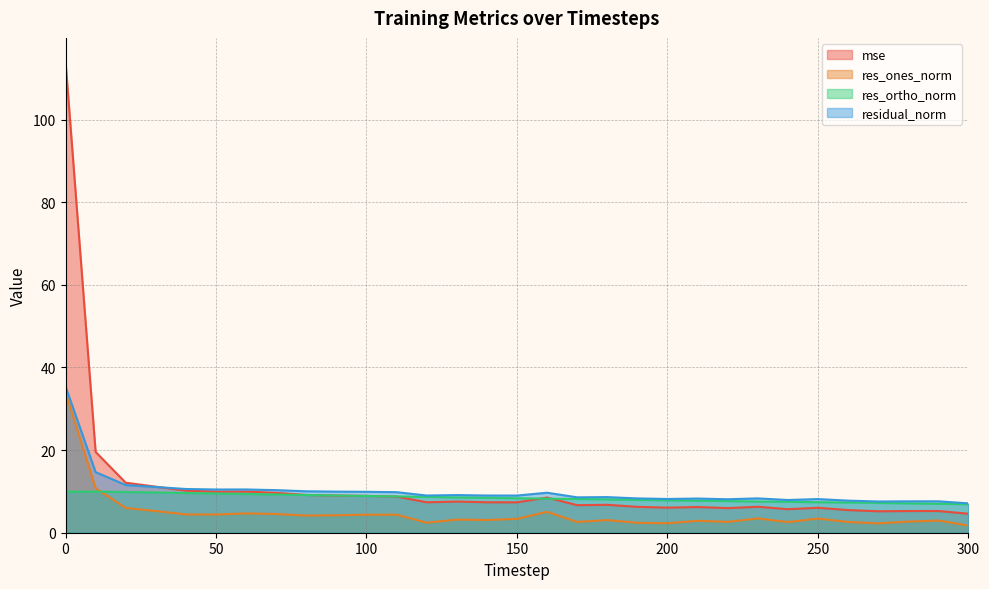

True or false: mse has more than 1 points higher than both neighbors.

True